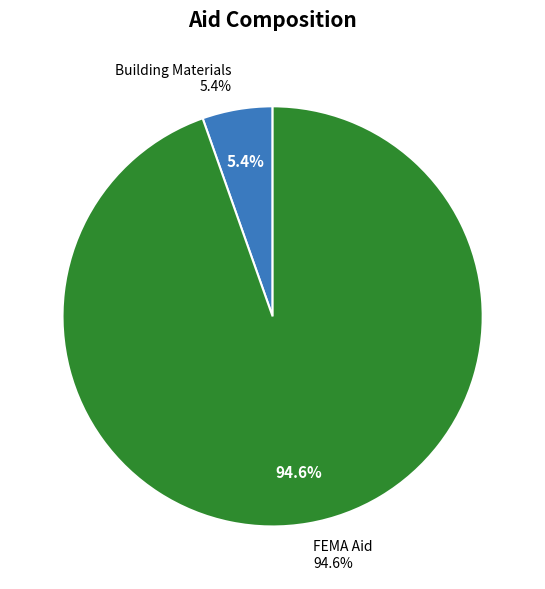

Is the sum of FEMA Aid and Building Materials greater than half?

Yes